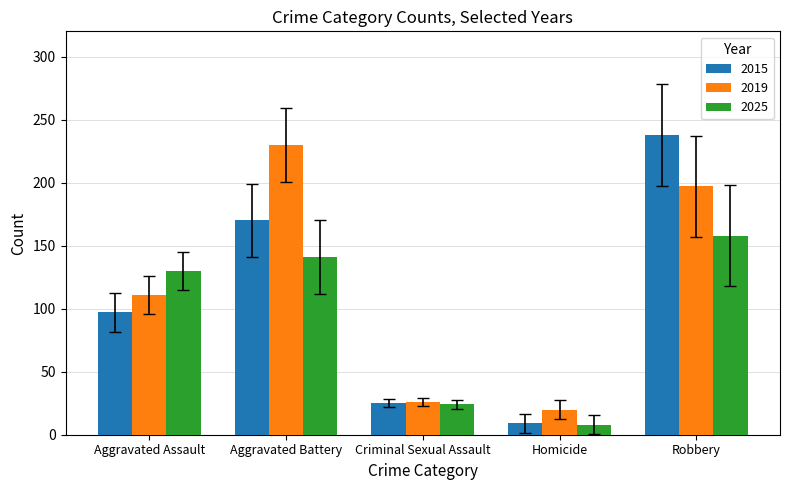

Is it true that 2025 equals 93 at Robbery?

False